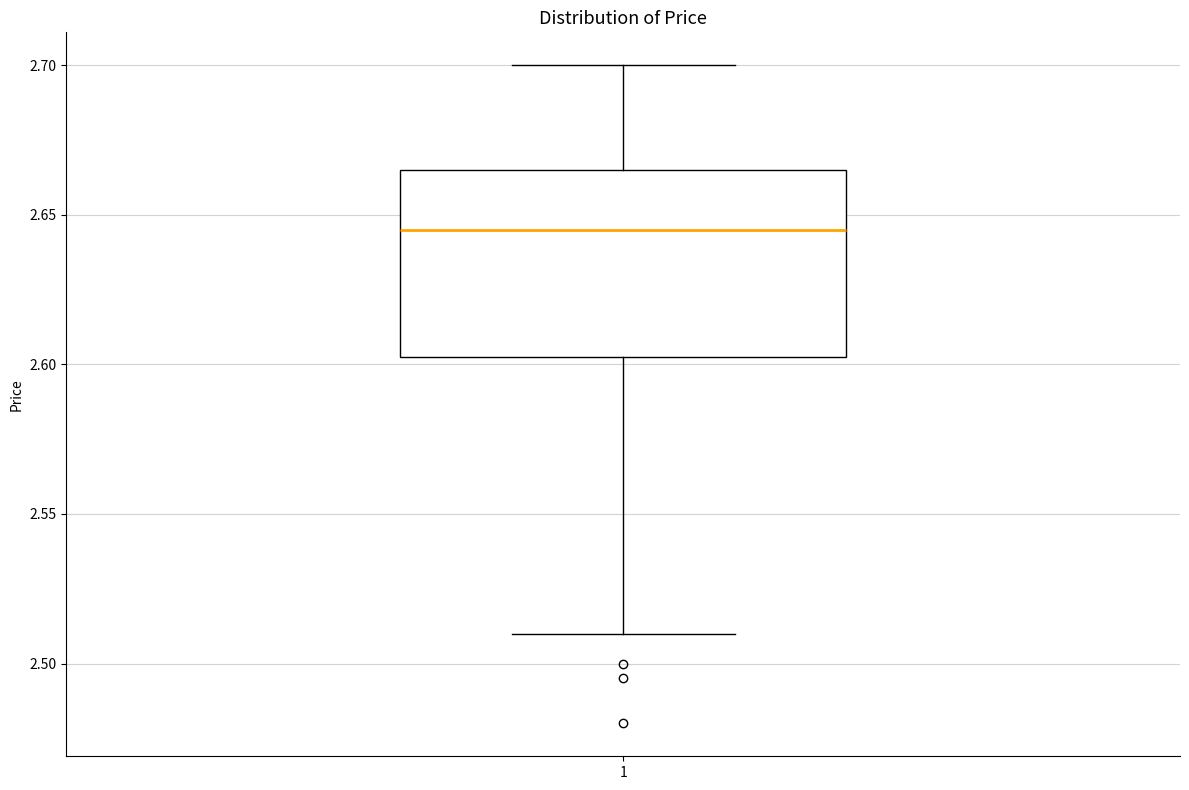

Where does the lower whisker of the box at x = 1 end on the y-axis? The values are not printed on the chart, so give them approximately, as read against the axis.

2.510